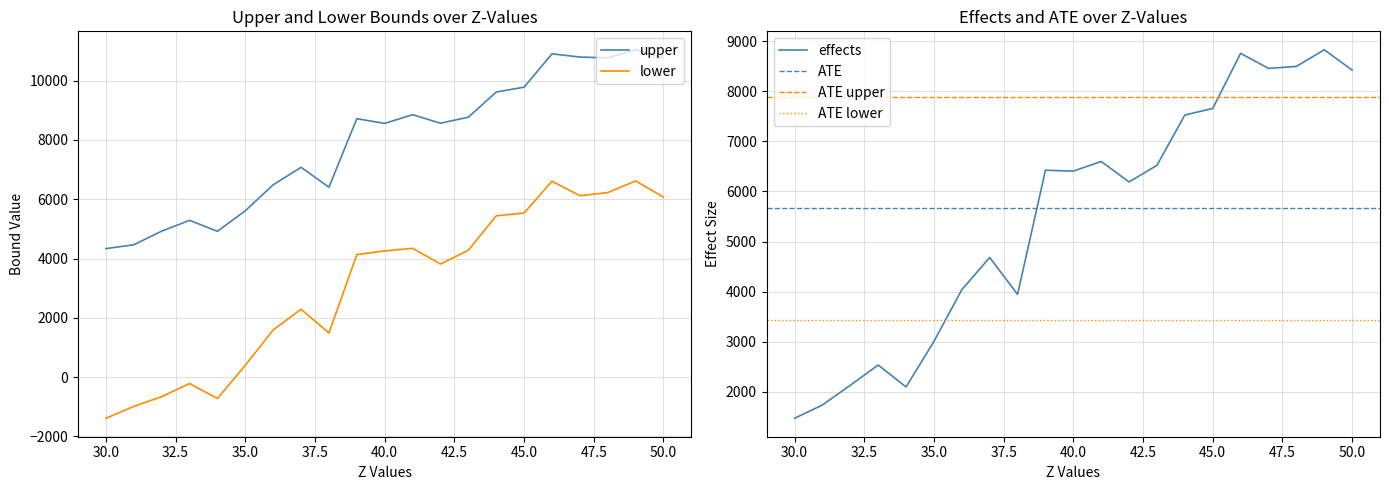

True or false: lower and upper intersect in this chart.

False